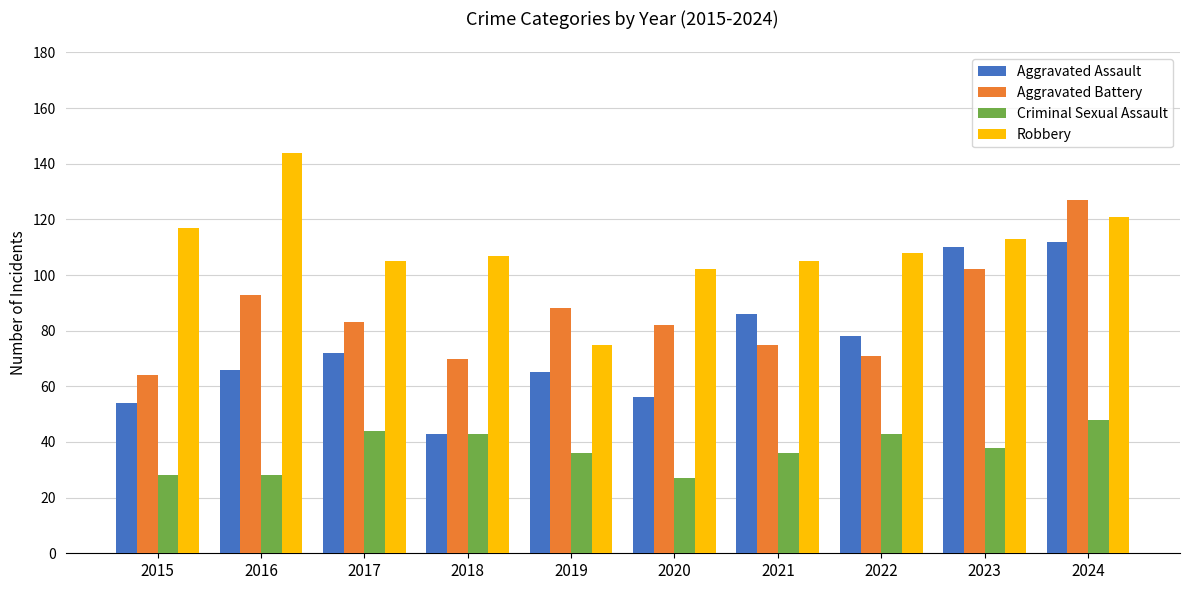

List the series in order of their peak value, lowest first.

Criminal Sexual Assault, Aggravated Assault, Aggravated Battery, Robbery